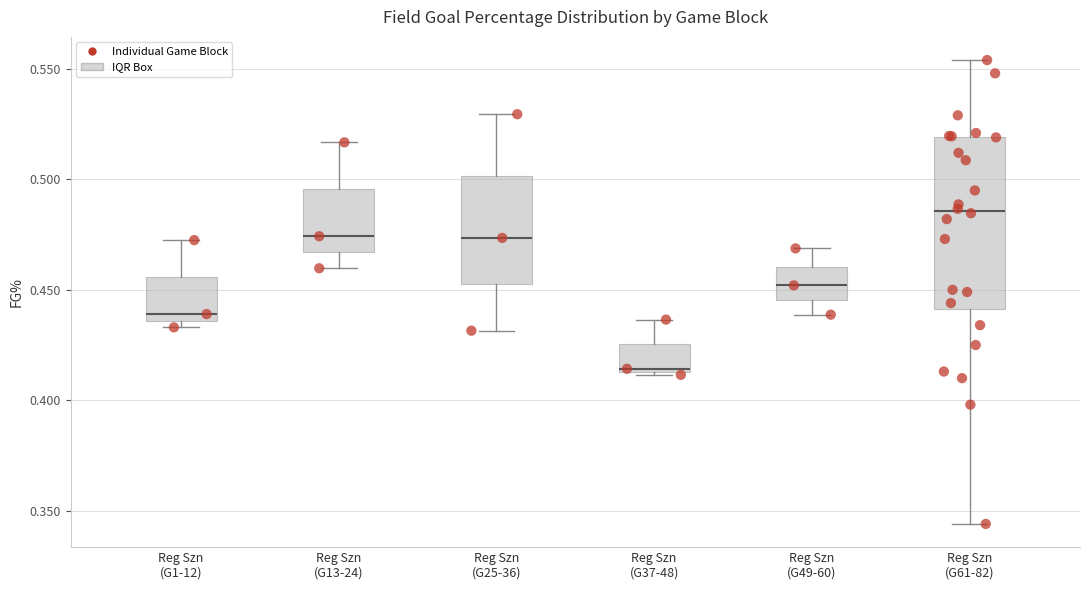

Where does the median line of the box for Reg Szn (G1-12) sit on the y-axis? The values are not printed on the chart, so give them approximately, as read against the axis.

0.440